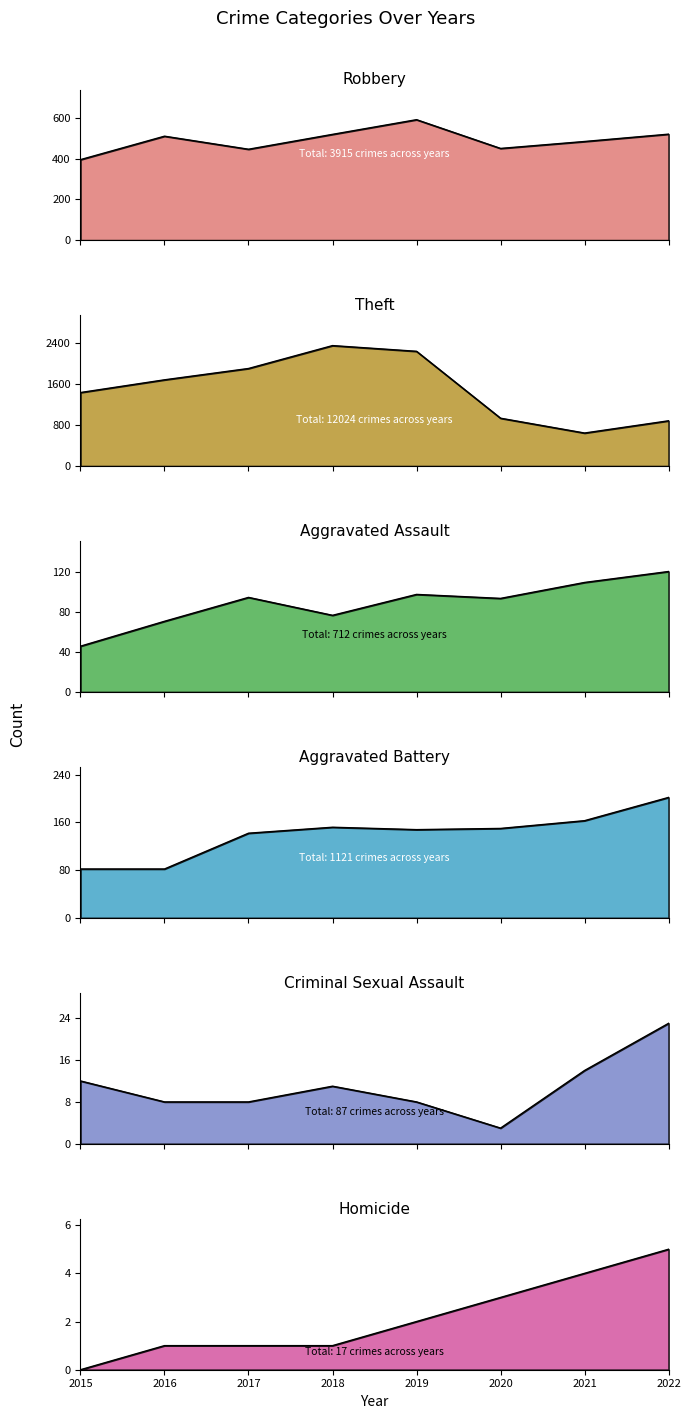

True or false: Aggravated Assault has more than 1 interior local peaks.

True